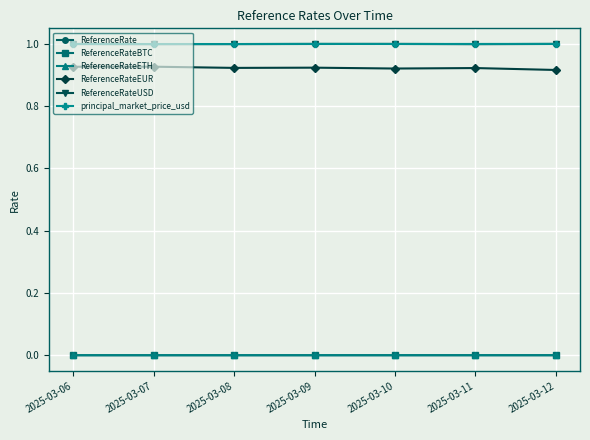

What is the average value of the principal_market_price_usd series?

1.0